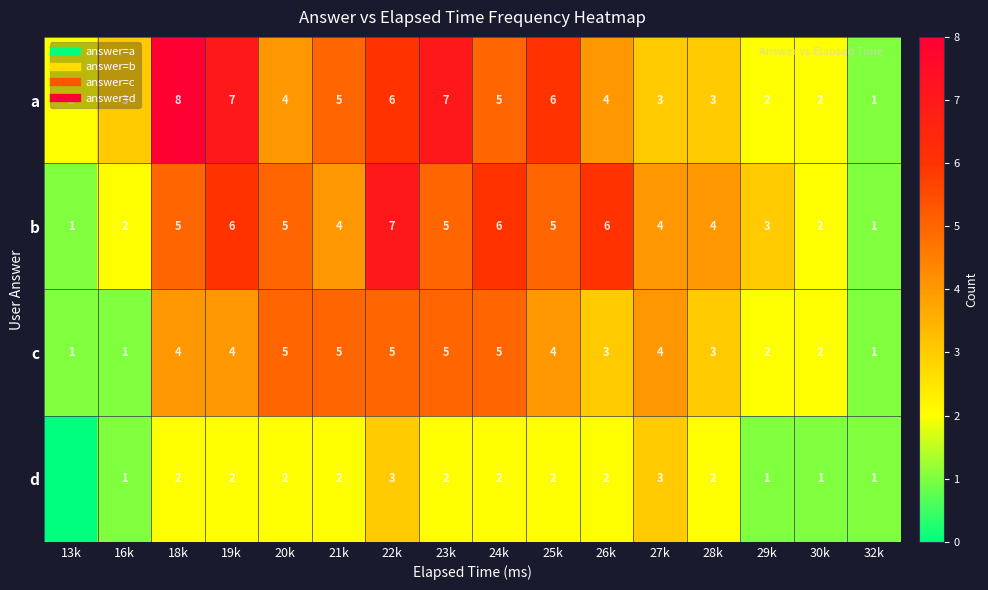

At which category is the sum across all series the highest?

22k